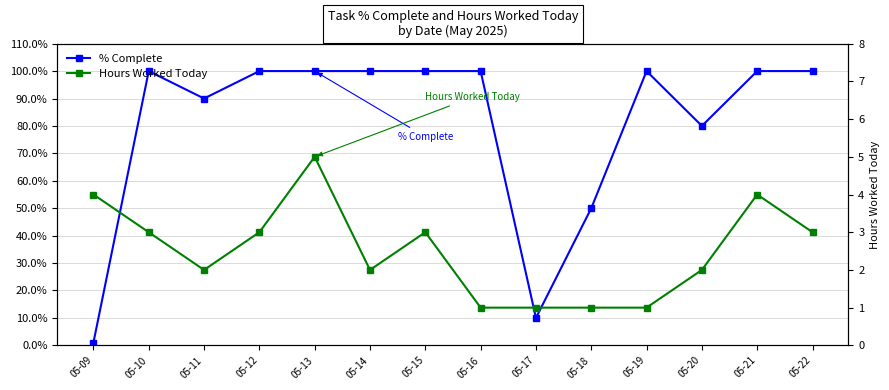

Reading left to right, extract all data points from this chart.

% Complete: 1	100	90	100	100	100	100	100	10	50	100	80	100	100
Hours Worked Today: 4	3	2	3	5	2	3	1	1	1	1	2	4	3